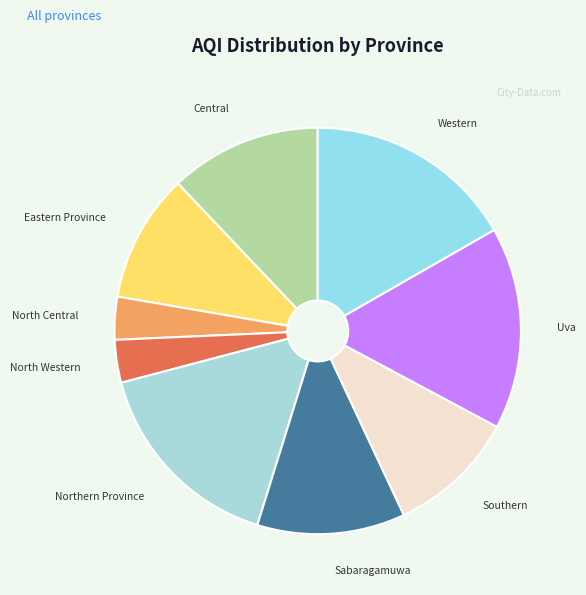

Does Western account for over 50% of the chart?

No